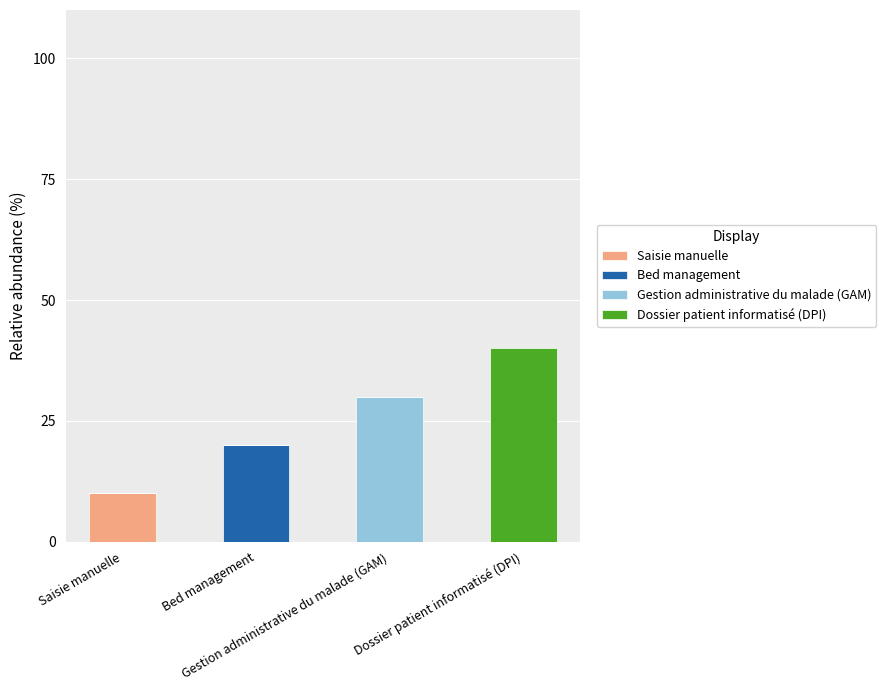

Rank the series by their average value, from lowest to highest.

Saisie manuelle, Bed management, Gestion administrative du malade (GAM), Dossier patient informatisé (DPI)